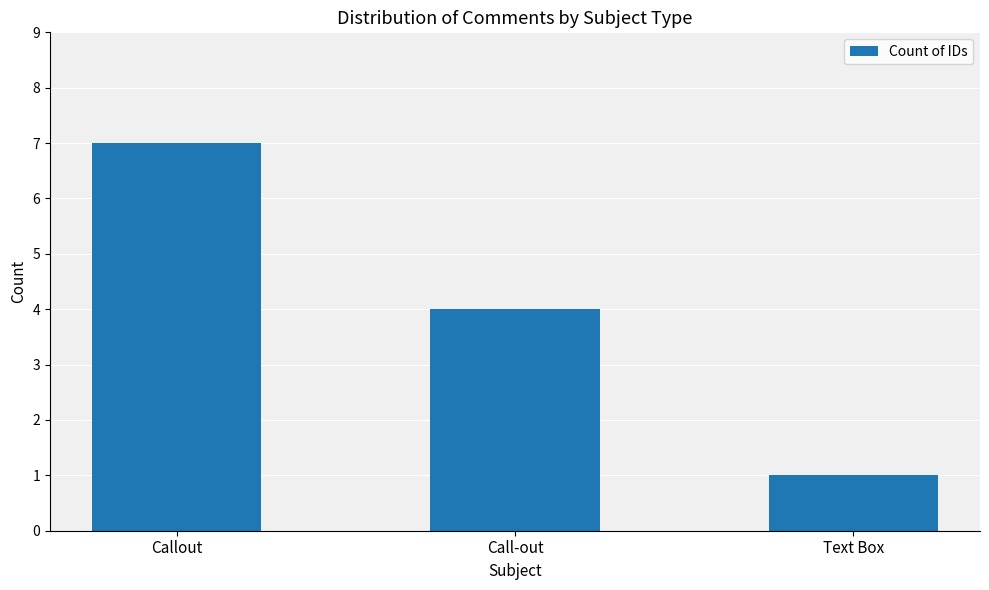

What is the average value?

4